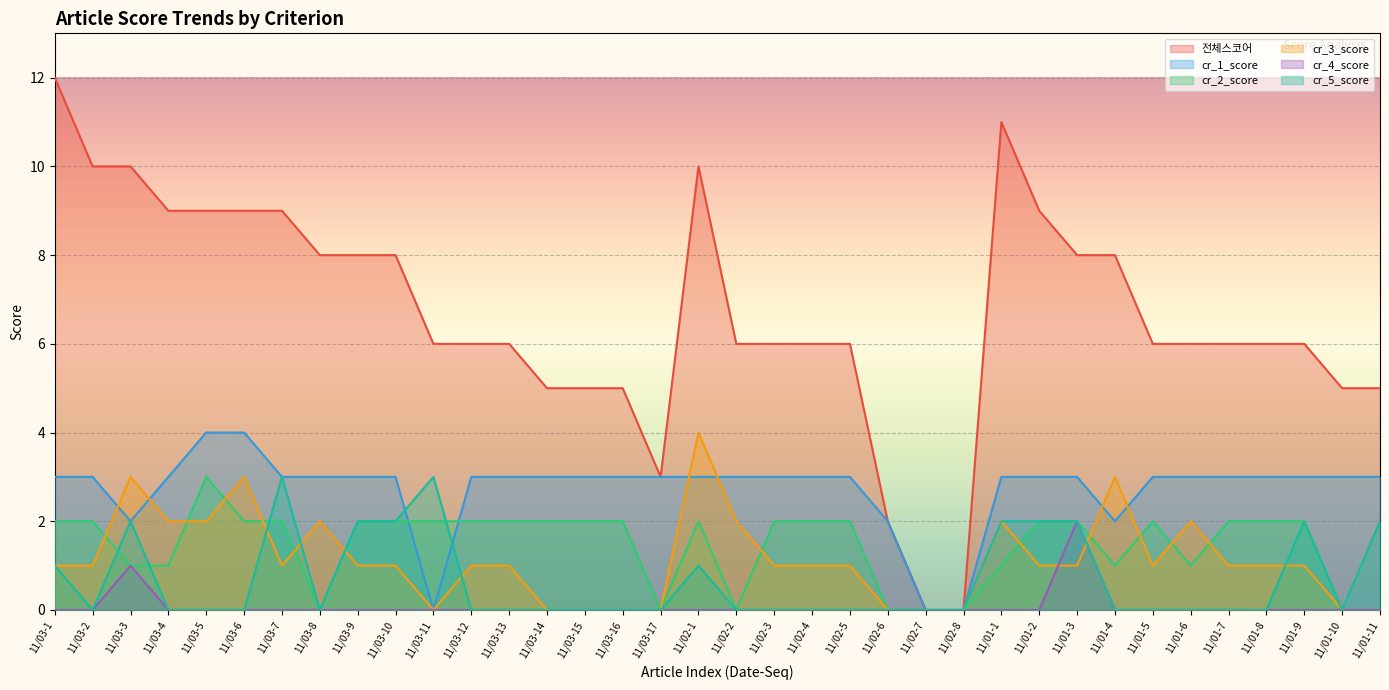

At which label does cr_1_score first exceed 3?

11/03-5